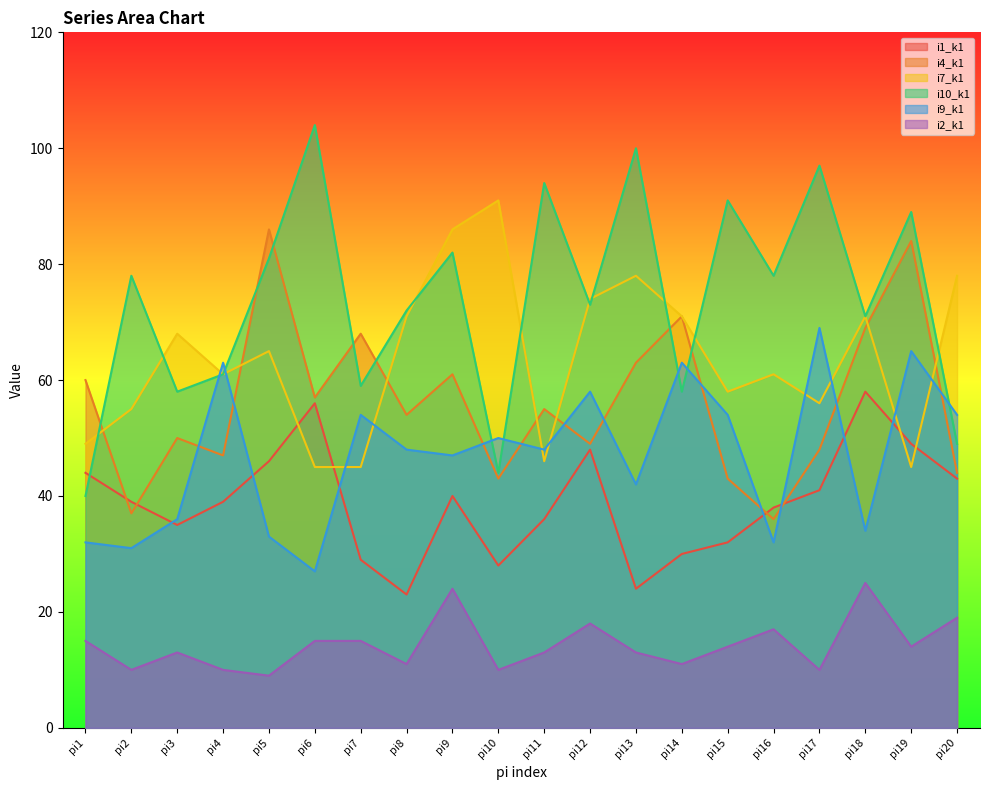

How many lines are shown in the chart?

6